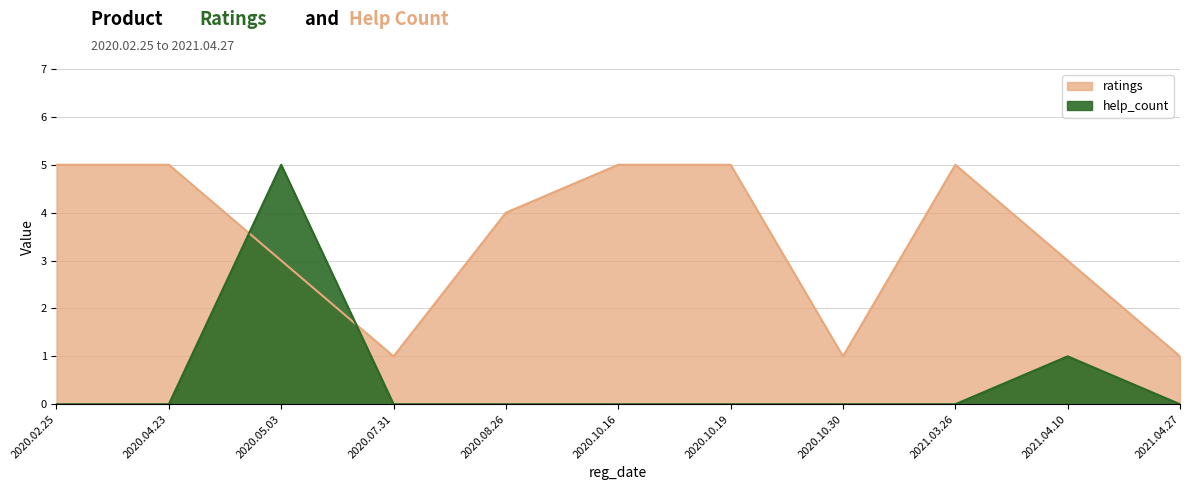

After their last crossing, which series has the higher values: help_count or ratings?

ratings